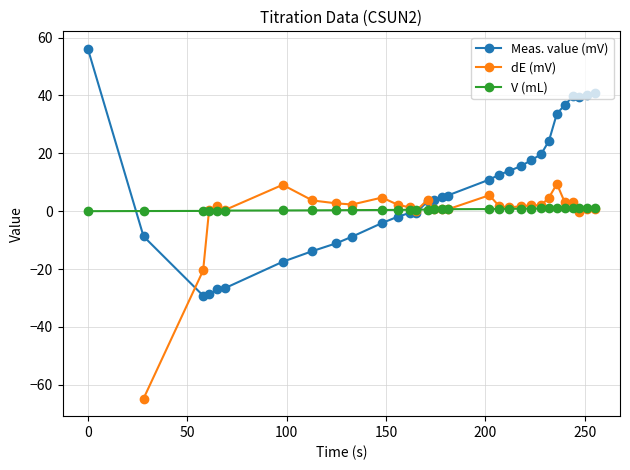

How many intersections are there between Meas. value (mV) and V (mL)?

2